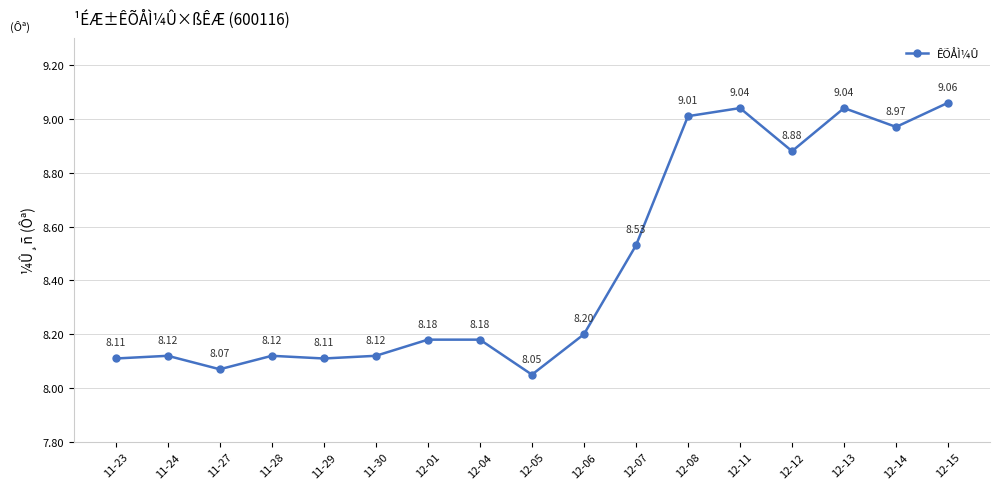

What is the label of the 7th point from the right?

12-07